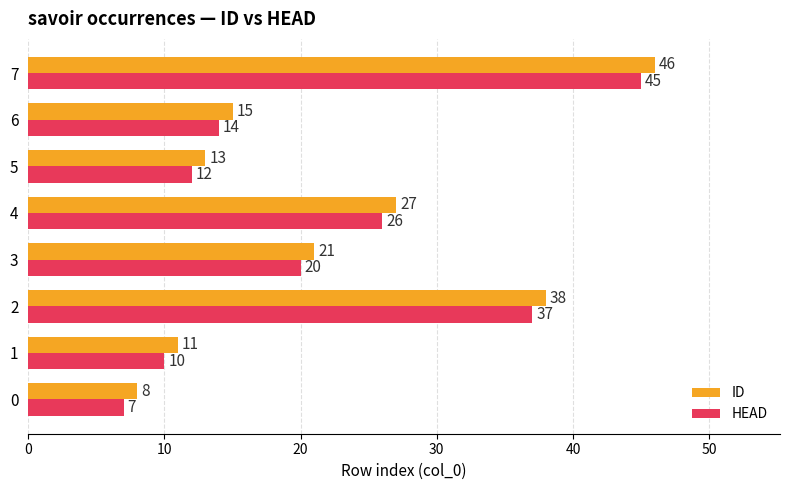

What value does the HEAD series have at 3, to the nearest 10?

20